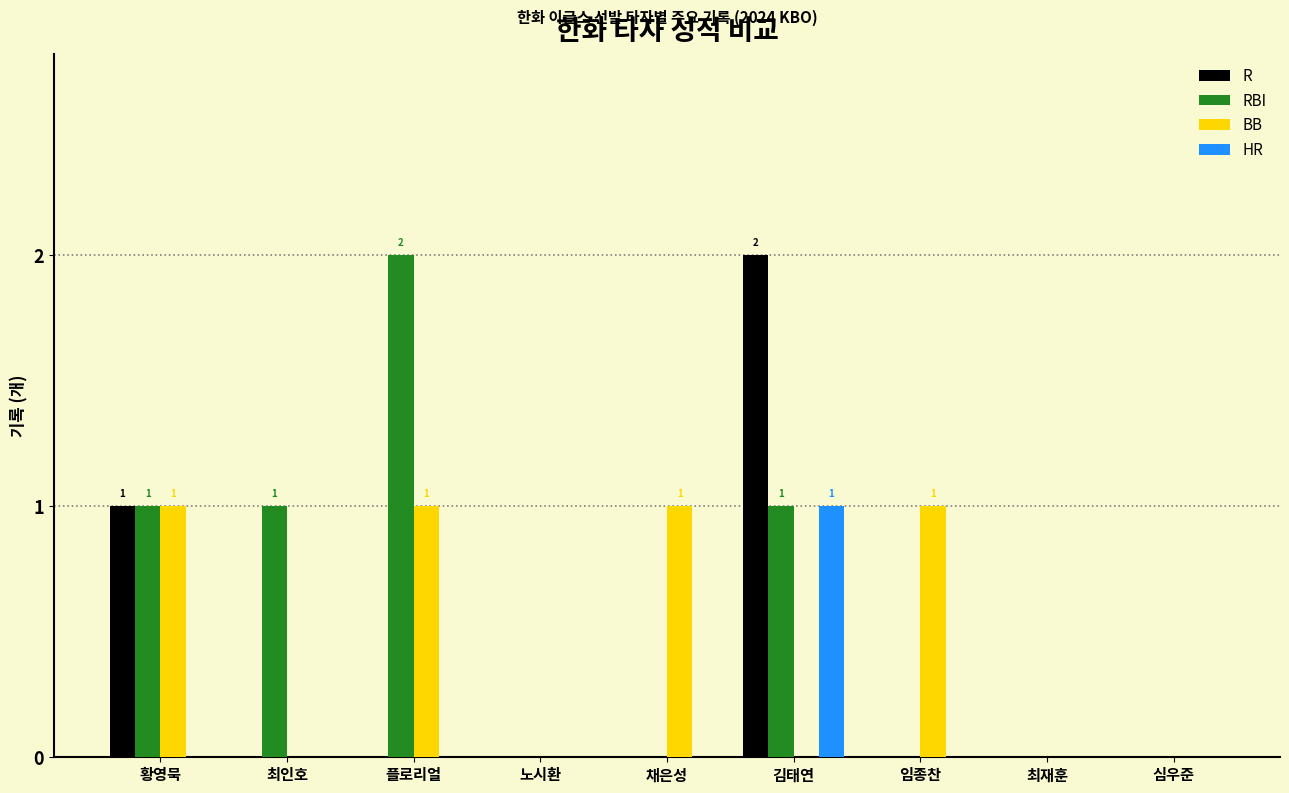

At which category is the sum across all series the highest?

김태연